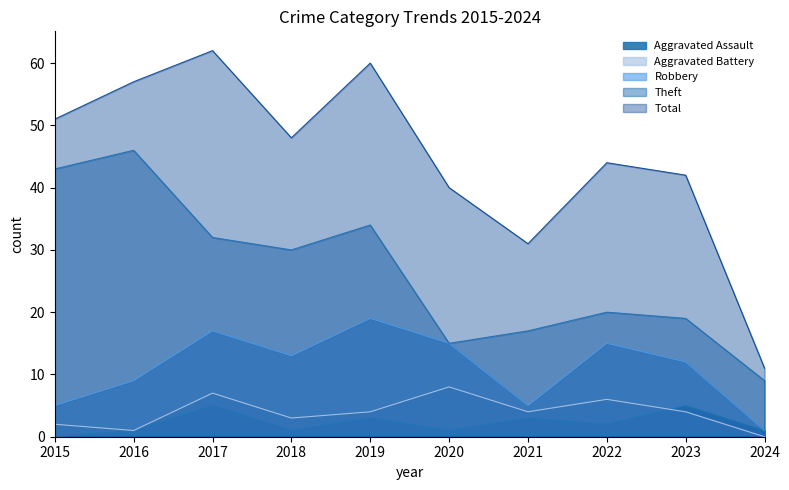

What is the difference between the maximum and minimum values in the Total series?

51